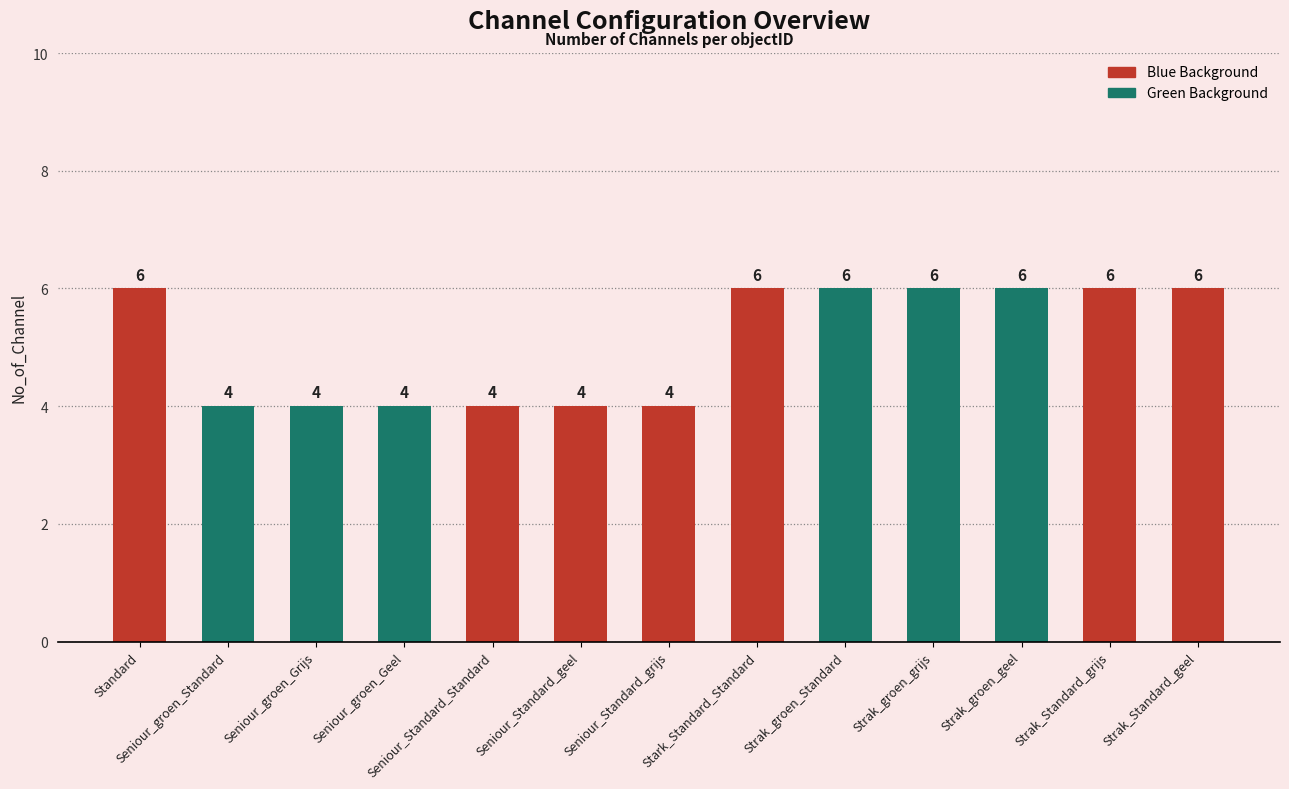

What position from the right is Seniour_groen_Standard?

12